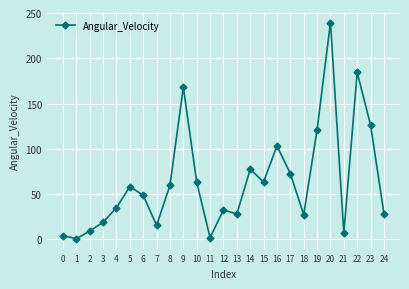

The value at 5 is 39.8. True or false?

False